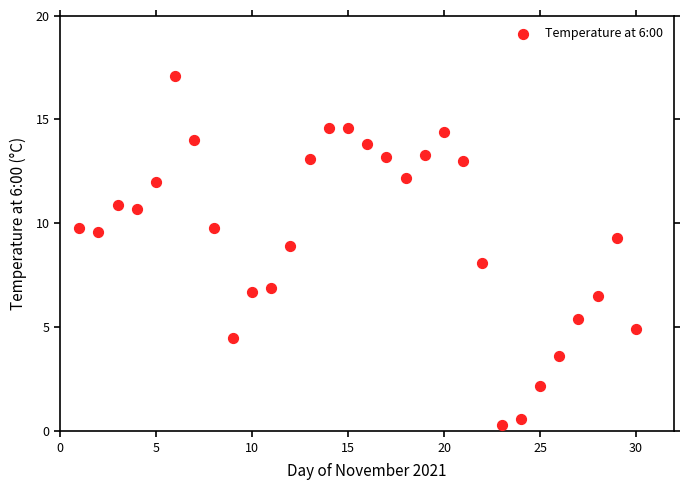

What is the range of Y values (max minus min)?

16.8